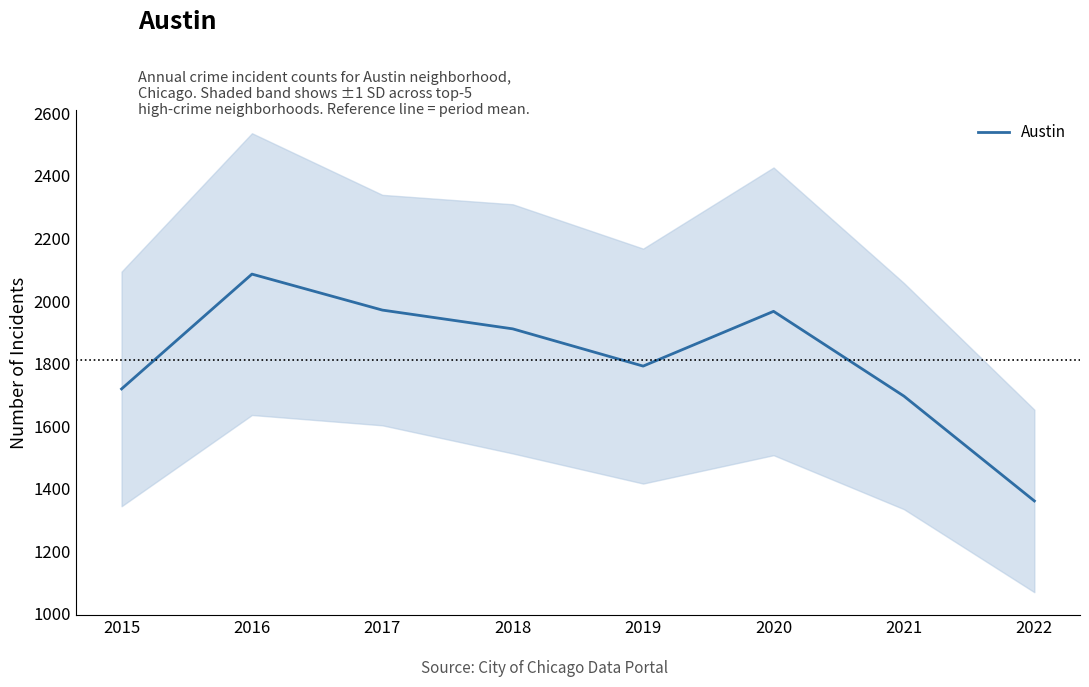

Reading right to left, transcribe all the data shown in this chart.

2022=1361	2021=1696	2020=1967	2019=1792	2018=1911	2017=1971	2016=2086	2015=1719